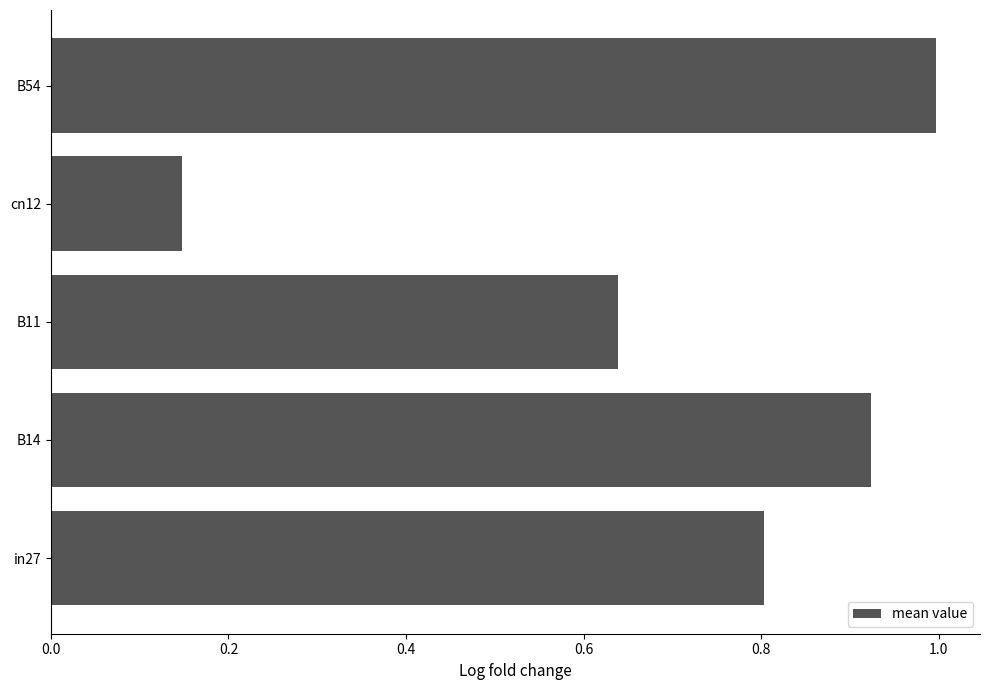

Which category has the highest value across all series?

B54